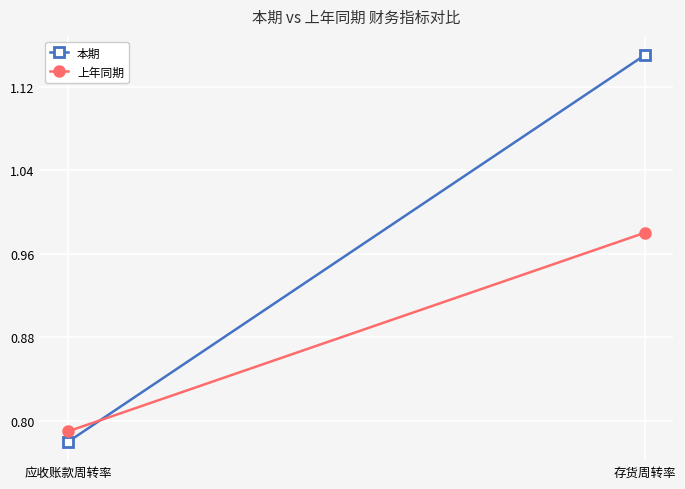

Is the value of 上年同期 at 存货周转率 greater than the value of 本期 at 存货周转率?

No